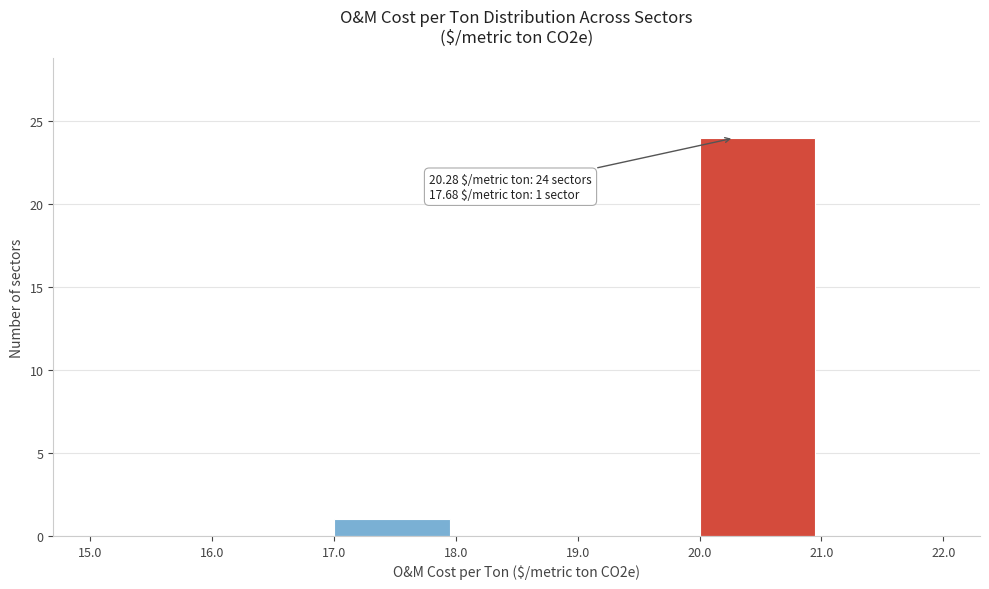

Which range on the x-axis has the tallest bar?

20.0 to 21.0